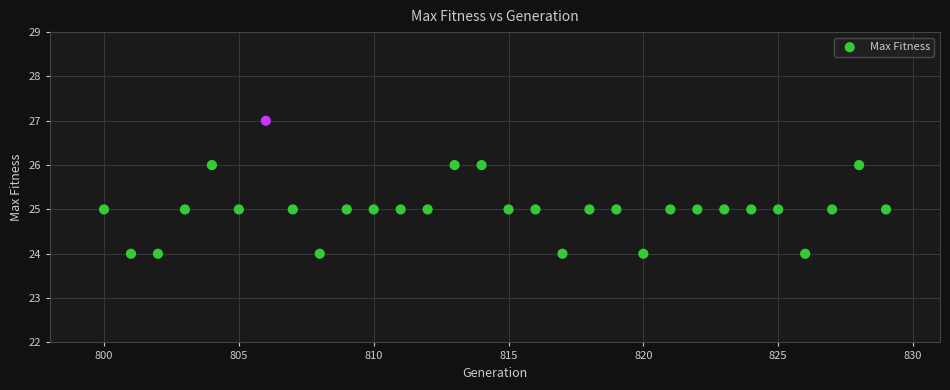

What is the range of Y values (max minus min)?

3